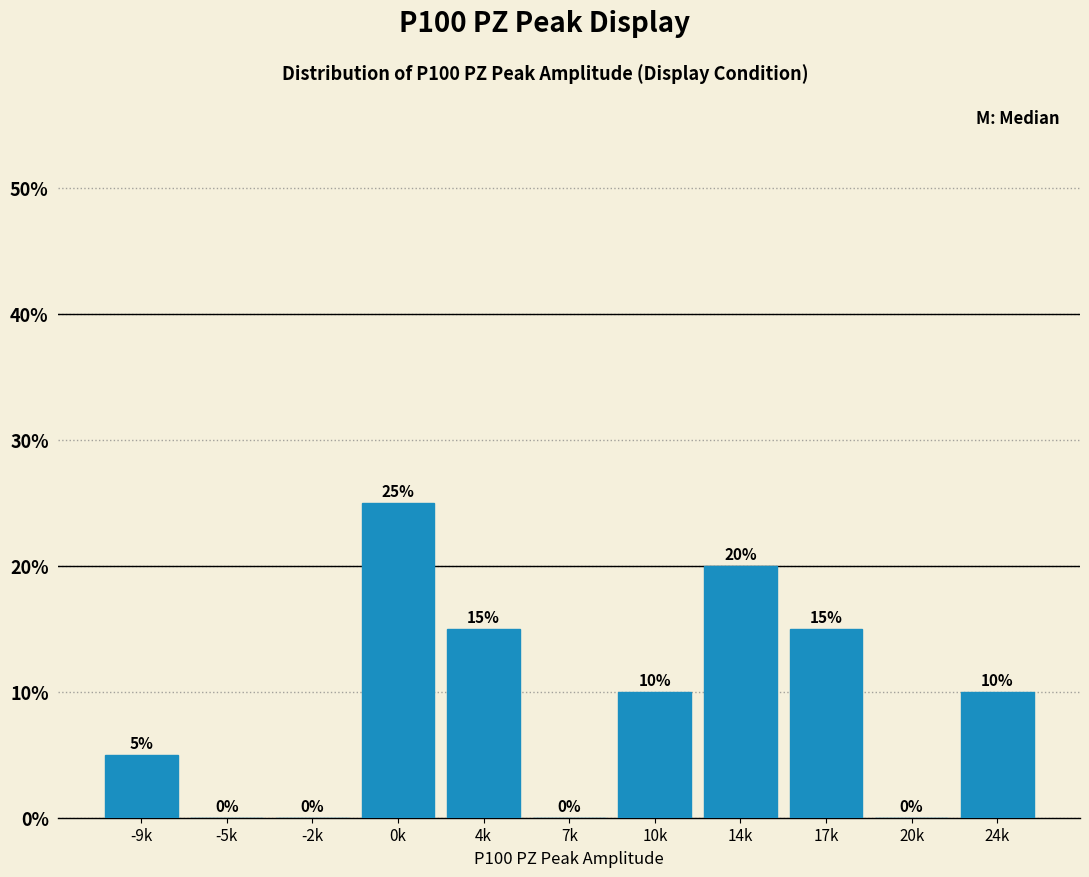

Reading left to right, list all the values displayed in this chart.

-9k=5	-5k=0	-2k=0	0k=25	4k=15	7k=0	10k=10	14k=20	17k=15	20k=0	24k=10